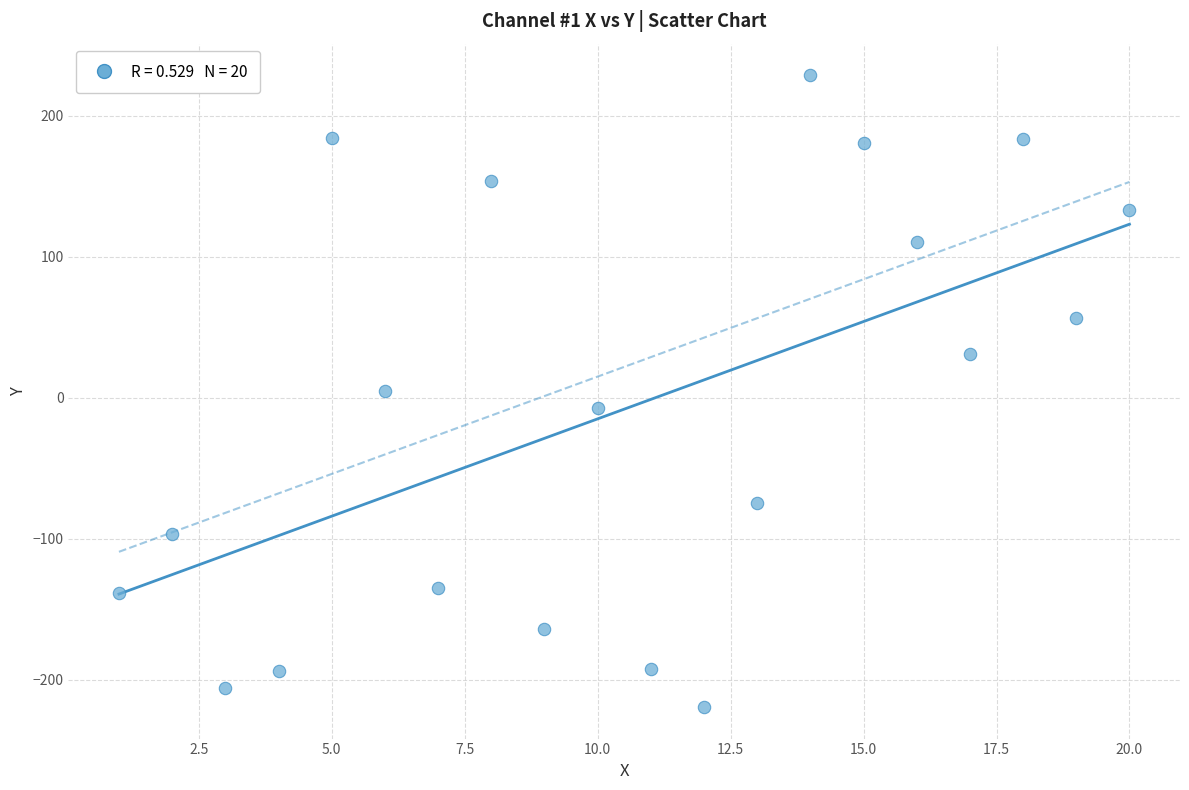

What is the range of Y values (max minus min)?

448.4